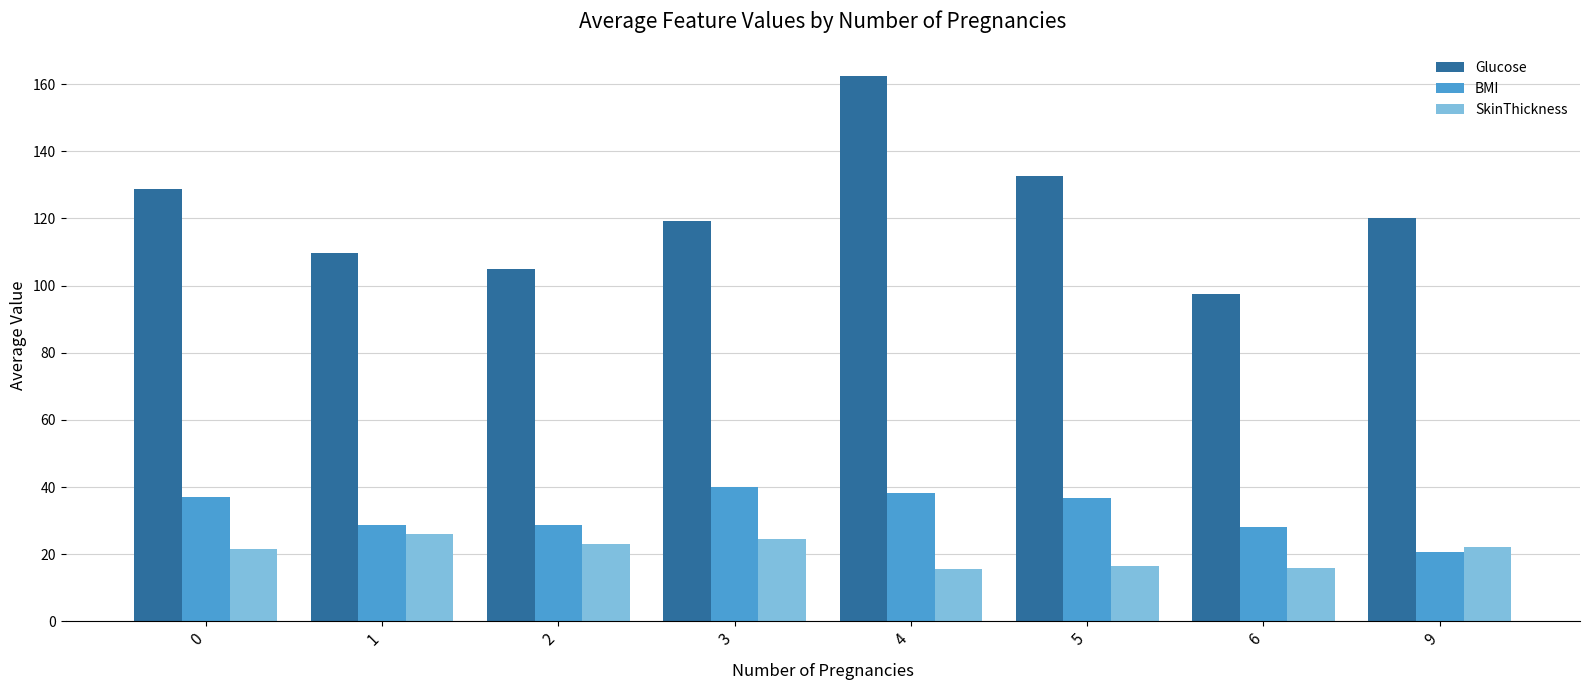

The SkinThickness series shows 16.0 at 6. True or false?

True